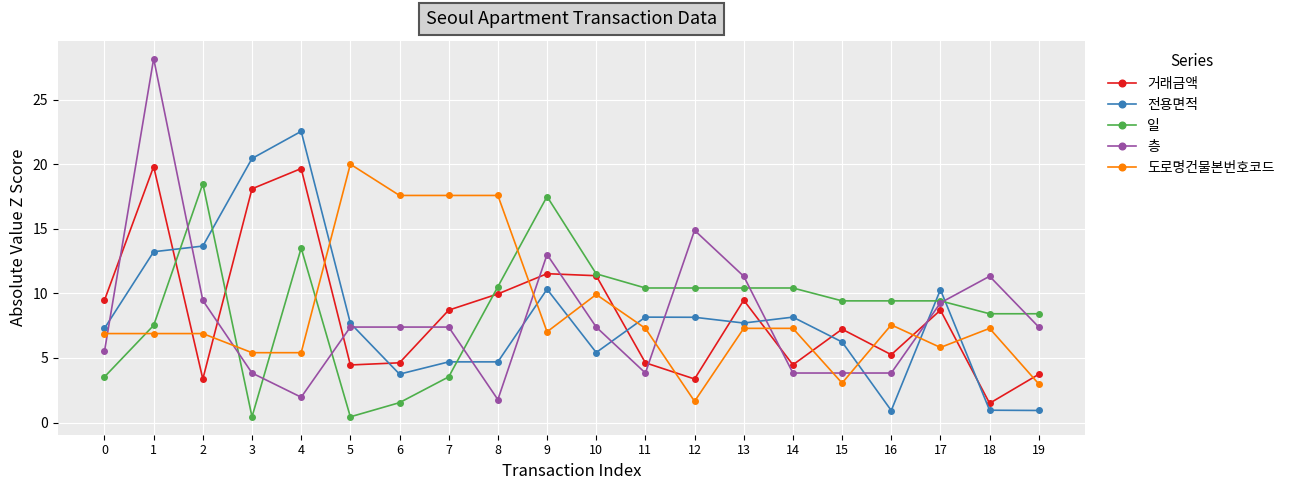

What is the maximum value shown in the chart?

28.2